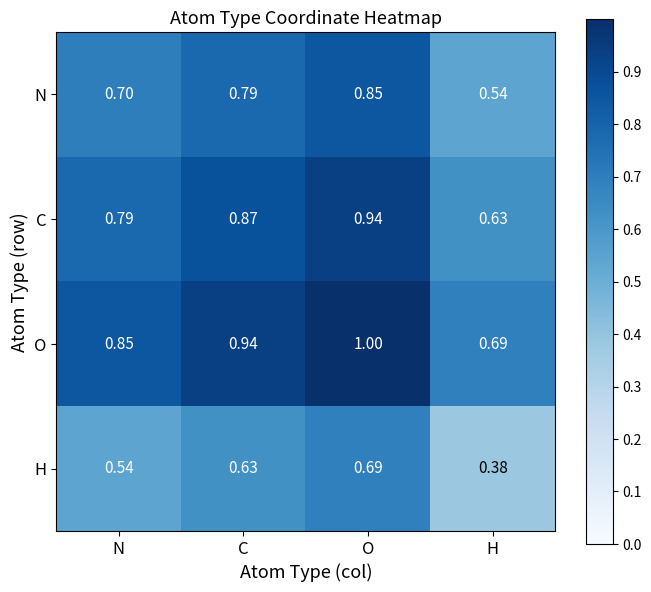

At which category does the chart reach its minimum across all series?

H